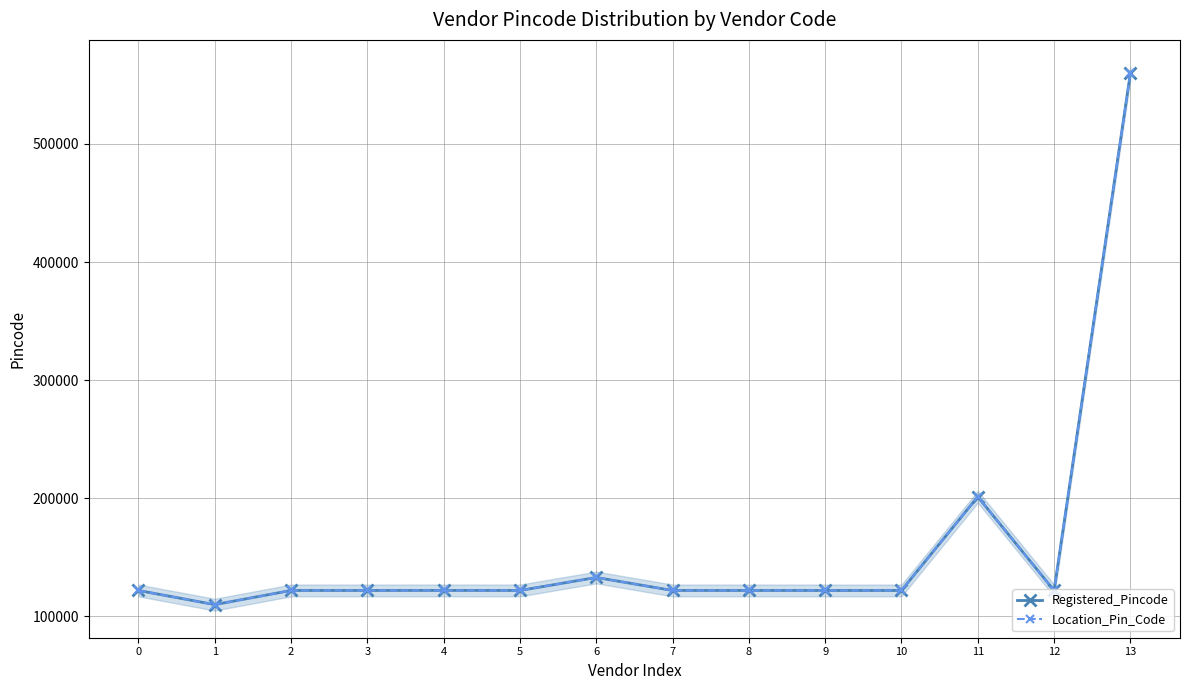

True or false: Registered_Pincode and Location_Pin_Code intersect in this chart.

False